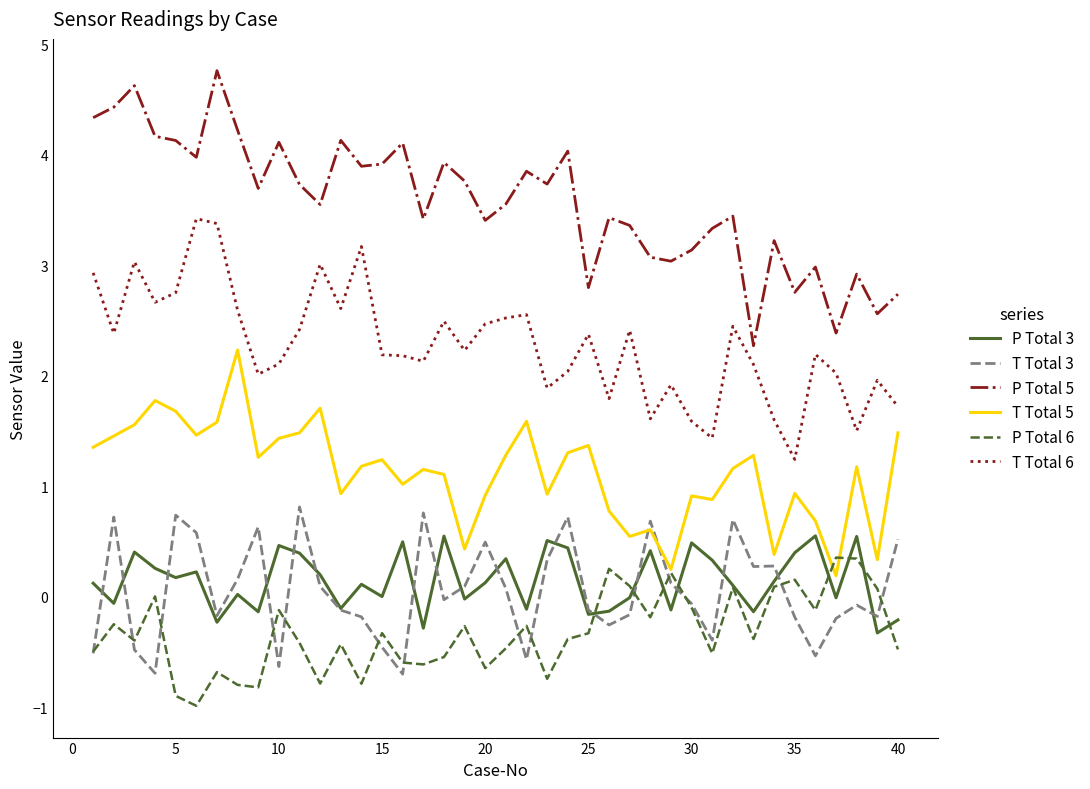

What is the lowest value of the T Total 3 series?

-0.7